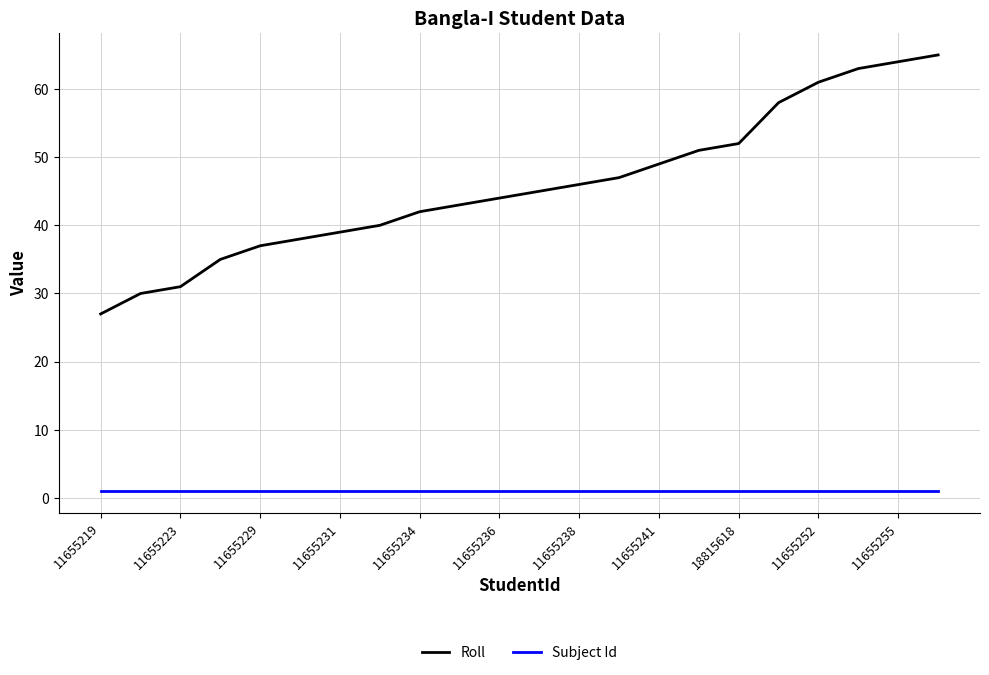

What is the lowest value of the Roll series?

27